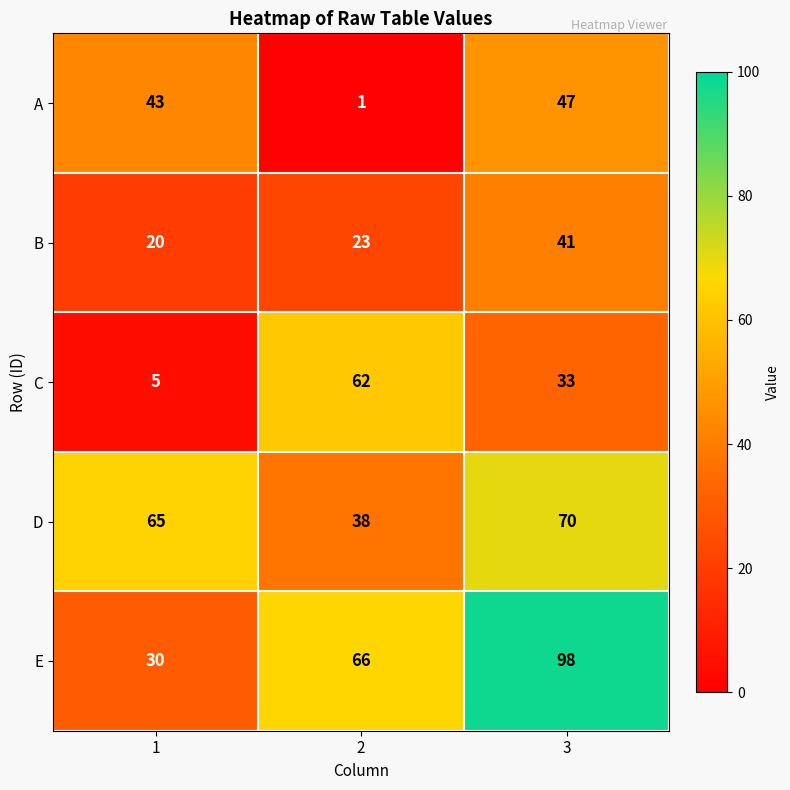

Count the number of categories in the chart.

3